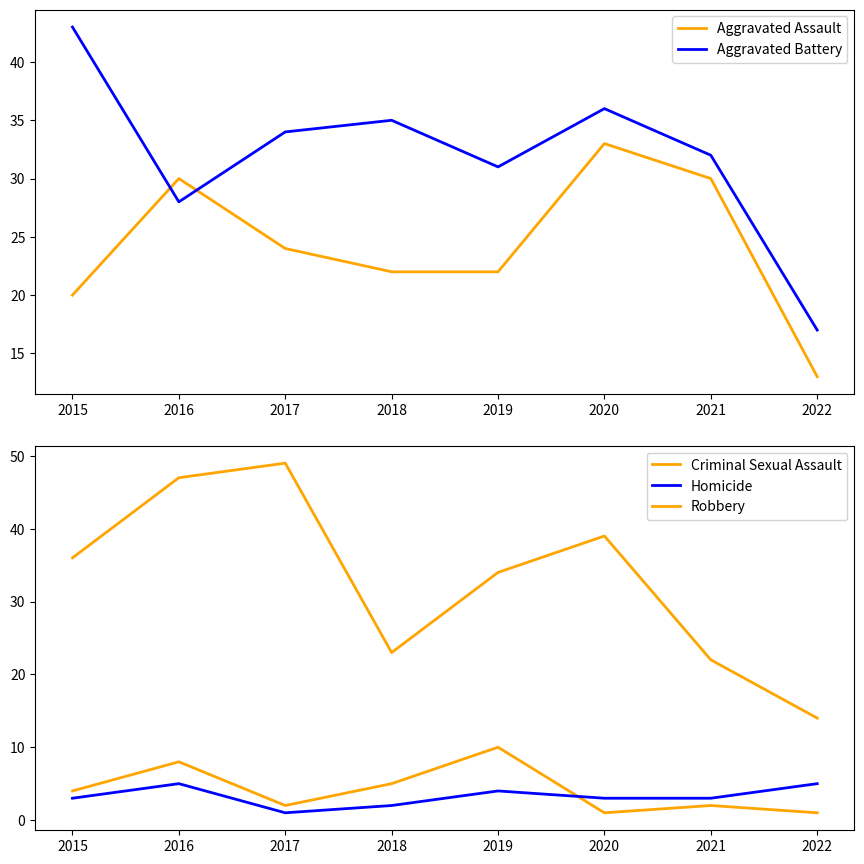

Does the chart have visible grid lines?

No